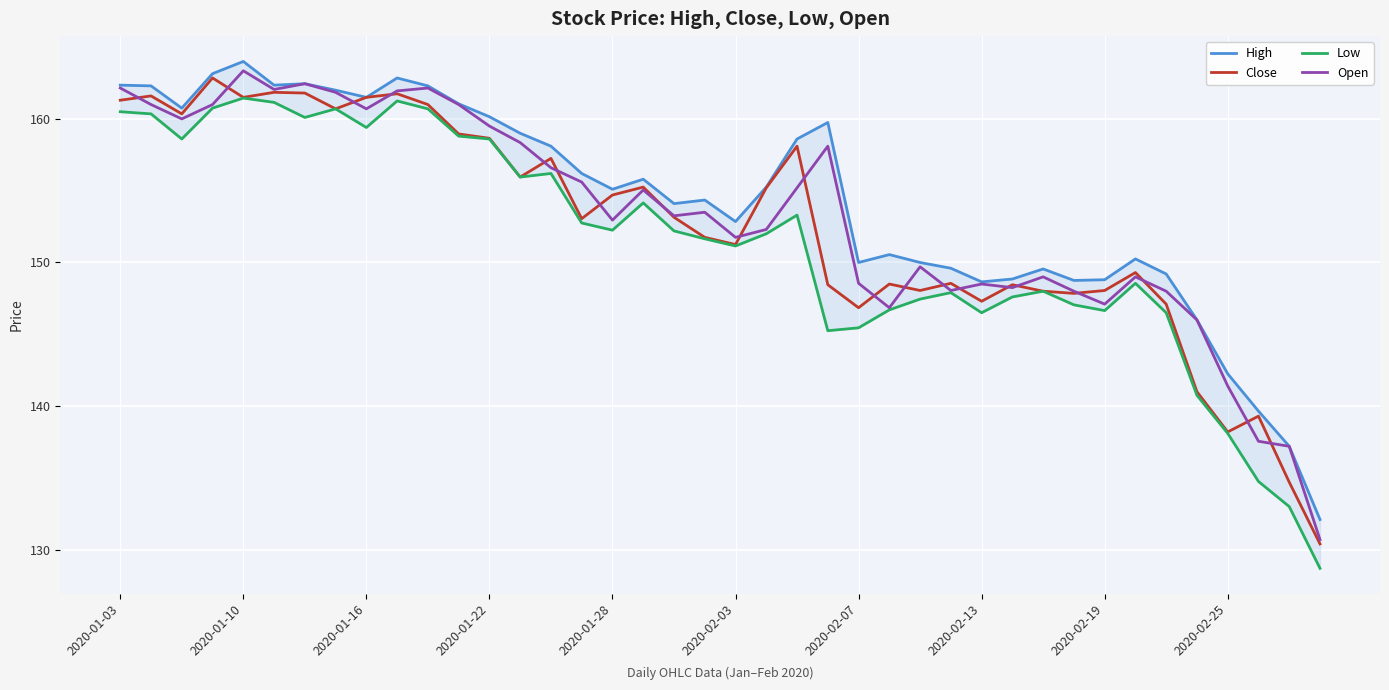

Is this an area chart (filled region under the line)?

No